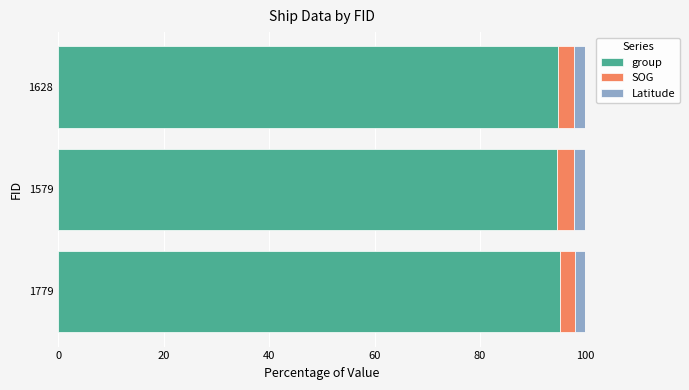

Is it true that group equals 95.2 at 1779?

True